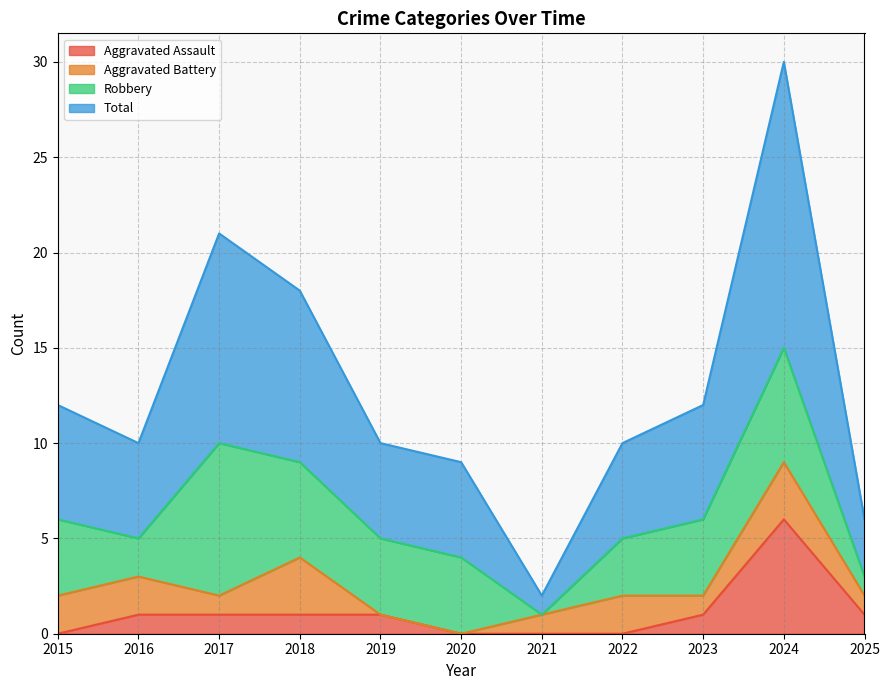

Which category has the highest value in the Aggravated Assault series?

2024